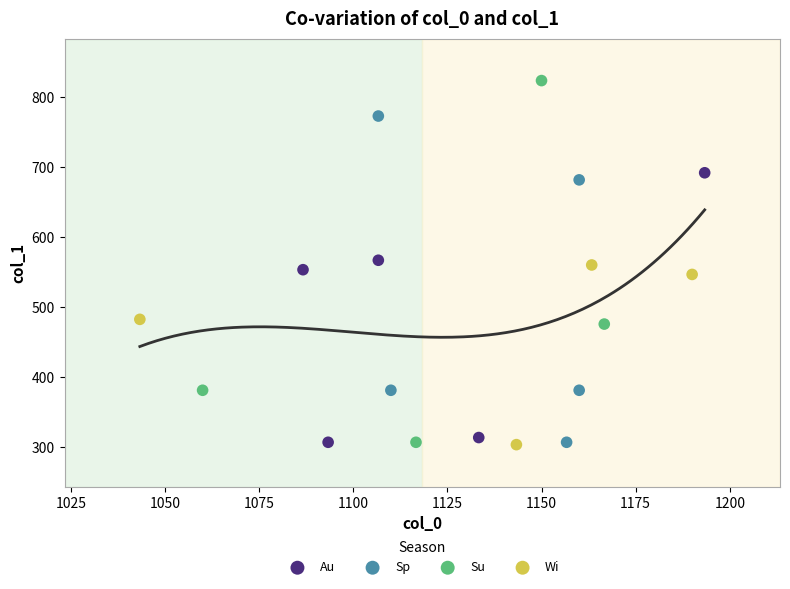

Which series reaches the maximum Y coordinate?

Su